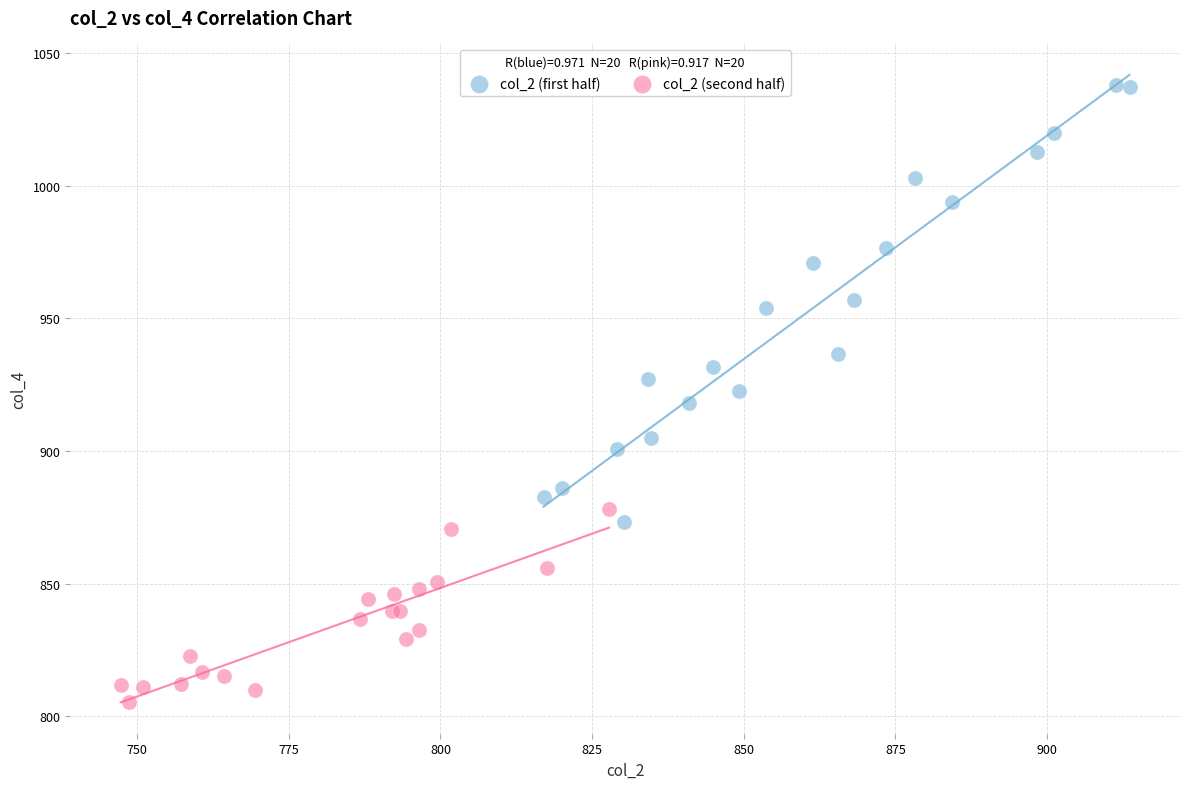

Which series reaches the maximum Y coordinate?

col_2 (first half)